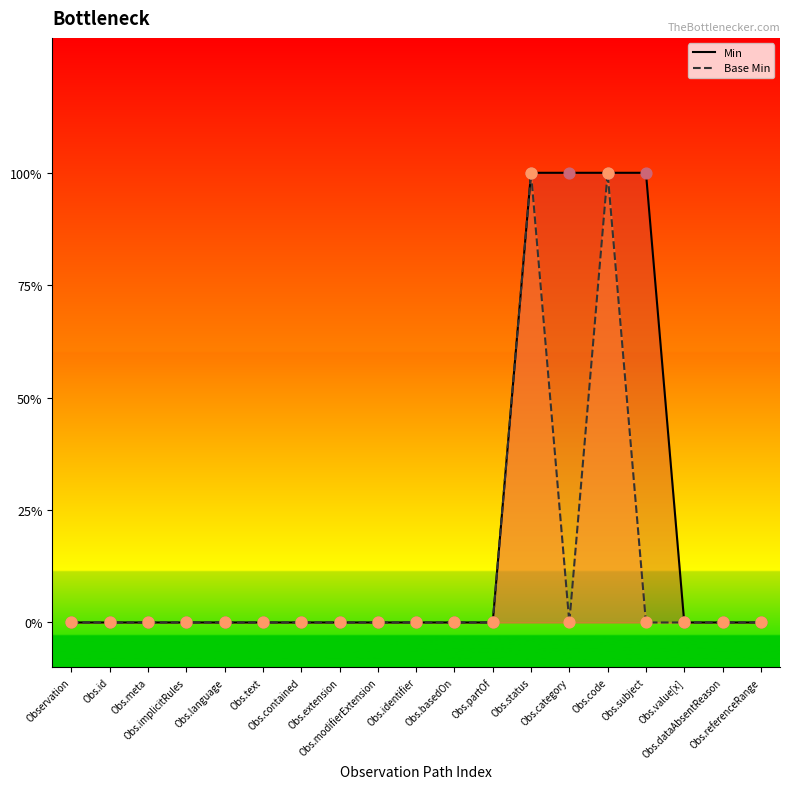

Which series has the widest spread of Y values?

Min line